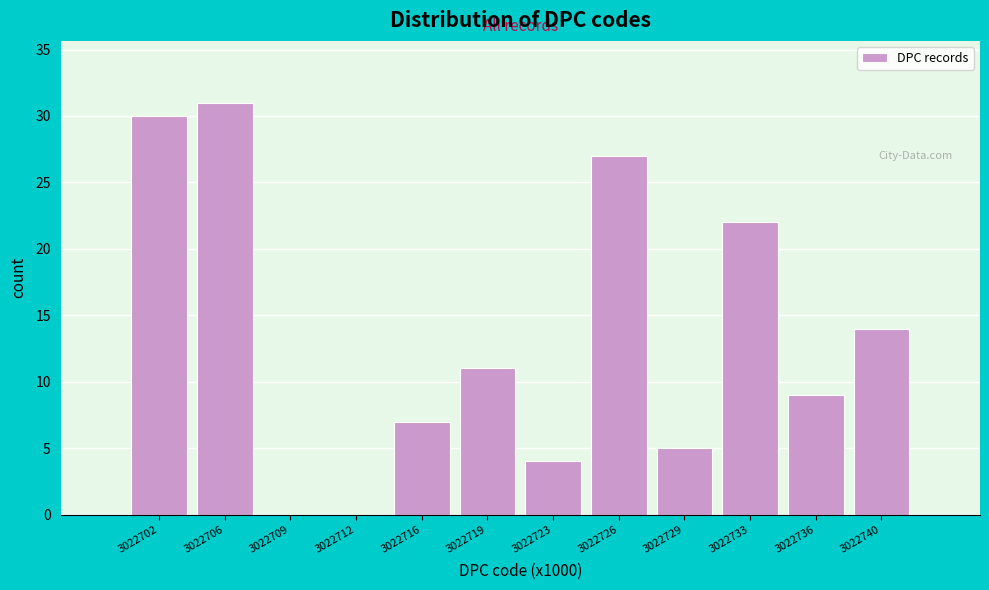

Reading left to right, what are all the values shown in this chart?

3022702=30	3022706=31	3022709=0	3022712=0	3022716=7	3022719=11	3022723=4	3022726=27	3022729=5	3022733=22	3022736=9	3022740=14